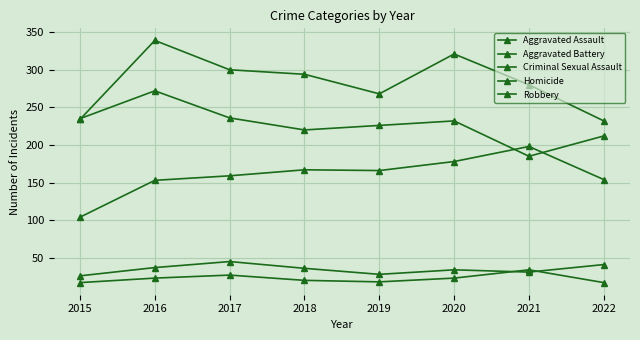

Does the chart have visible grid lines?

Yes